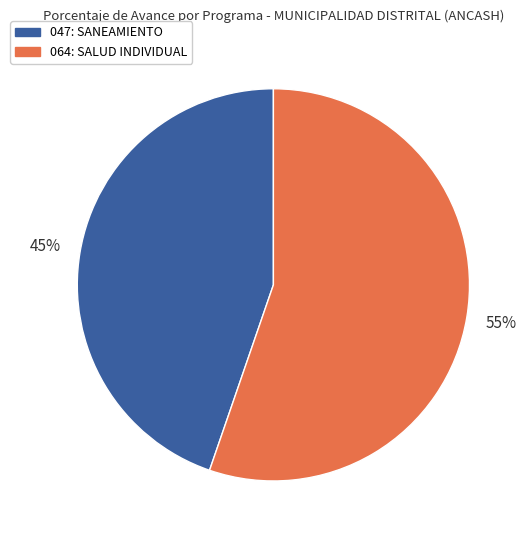

How many slices are in this pie chart?

2